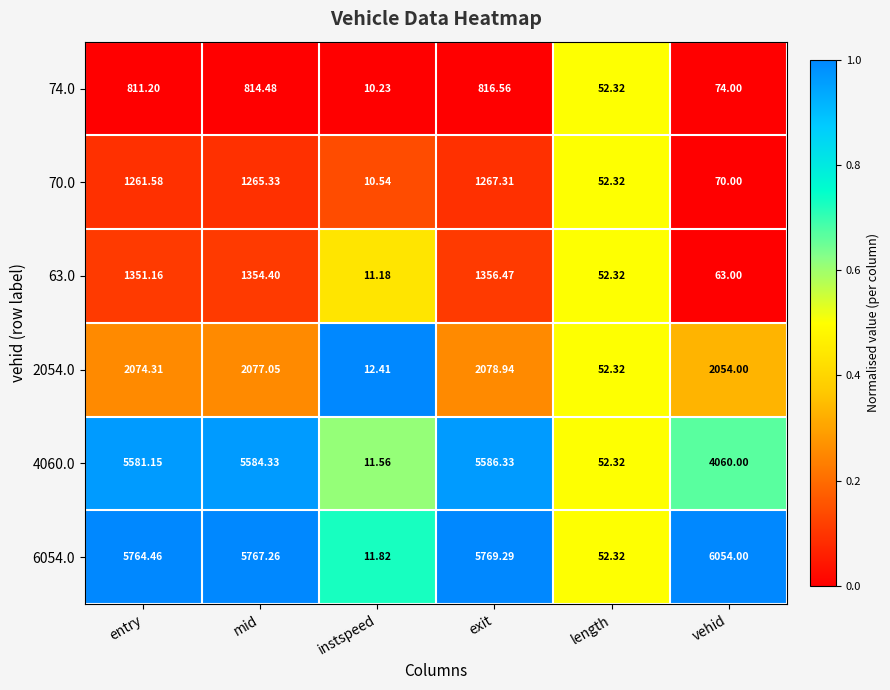

What is the total value across all series at vehid?

12375.0